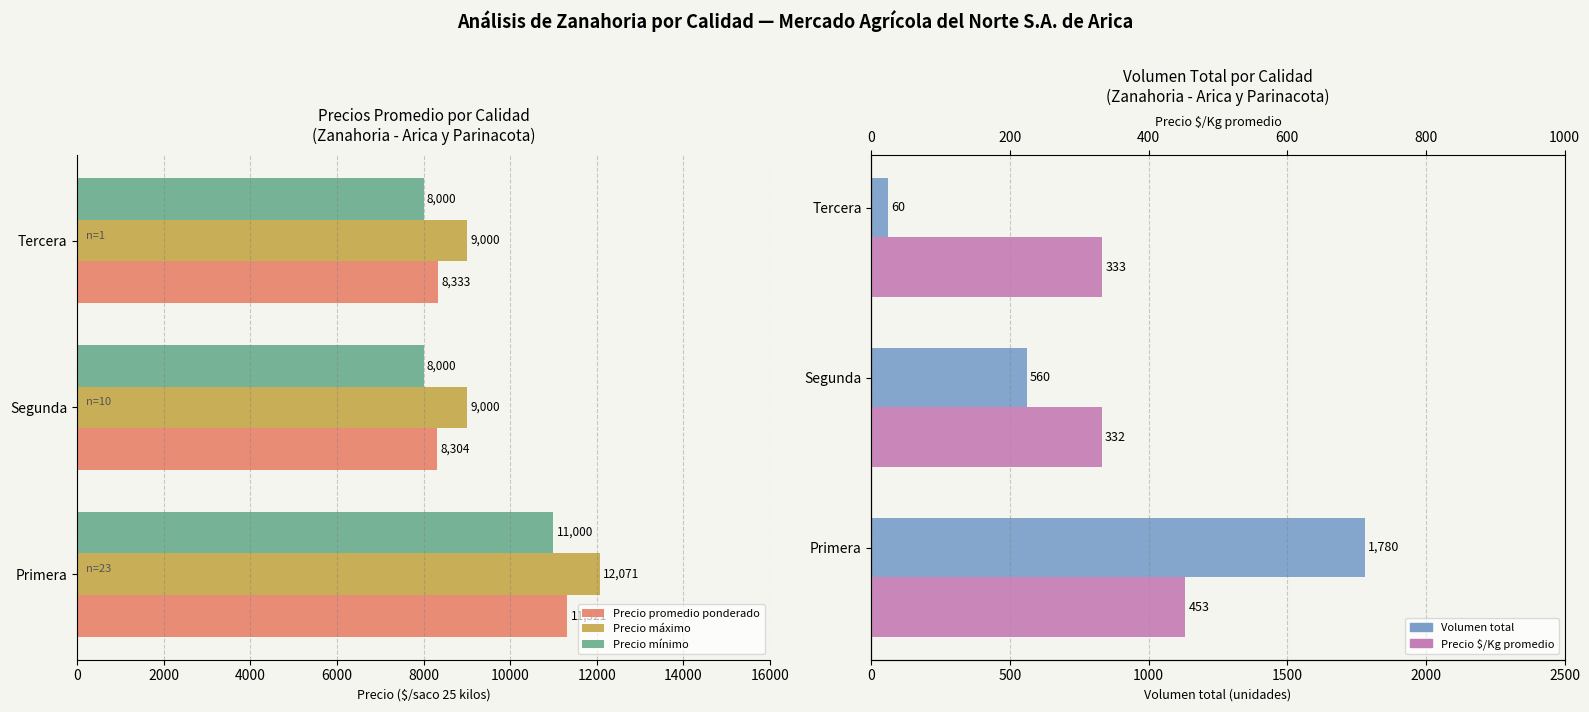

How many values in the Precio promedio ponderado series exceed 8333?

1